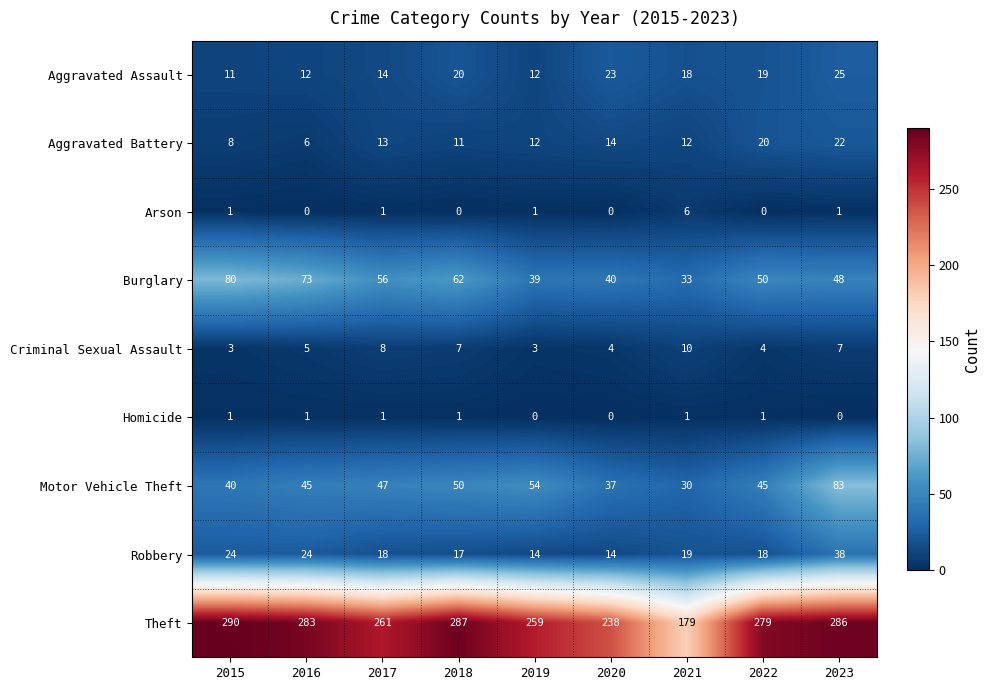

Read the Criminal Sexual Assault value at 2017.

8